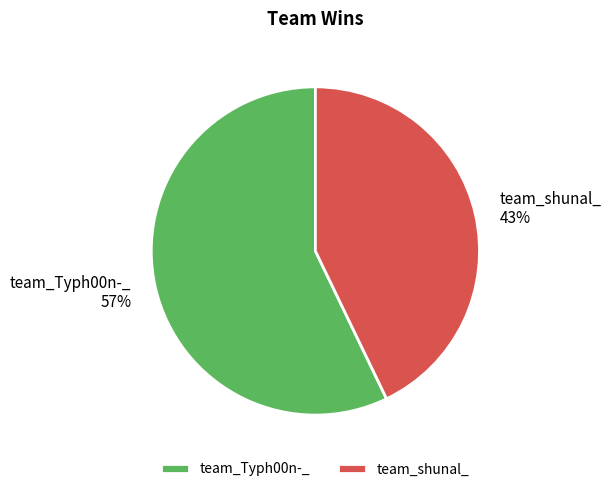

Which category has the biggest portion of the pie?

team_Typh00n-_